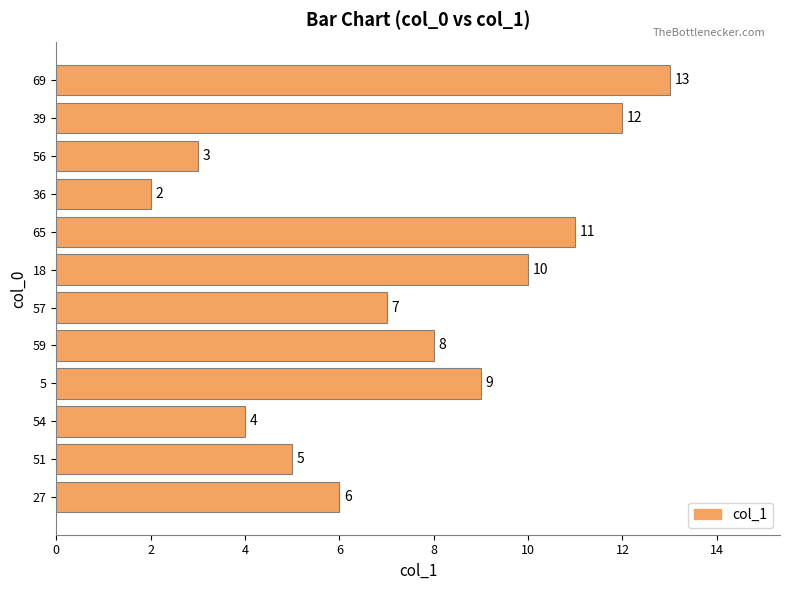

Reading top to bottom, transcribe all the data shown in this chart.

69=13	39=12	56=3	36=2	65=11	18=10	57=7	59=8	5=9	54=4	51=5	27=6